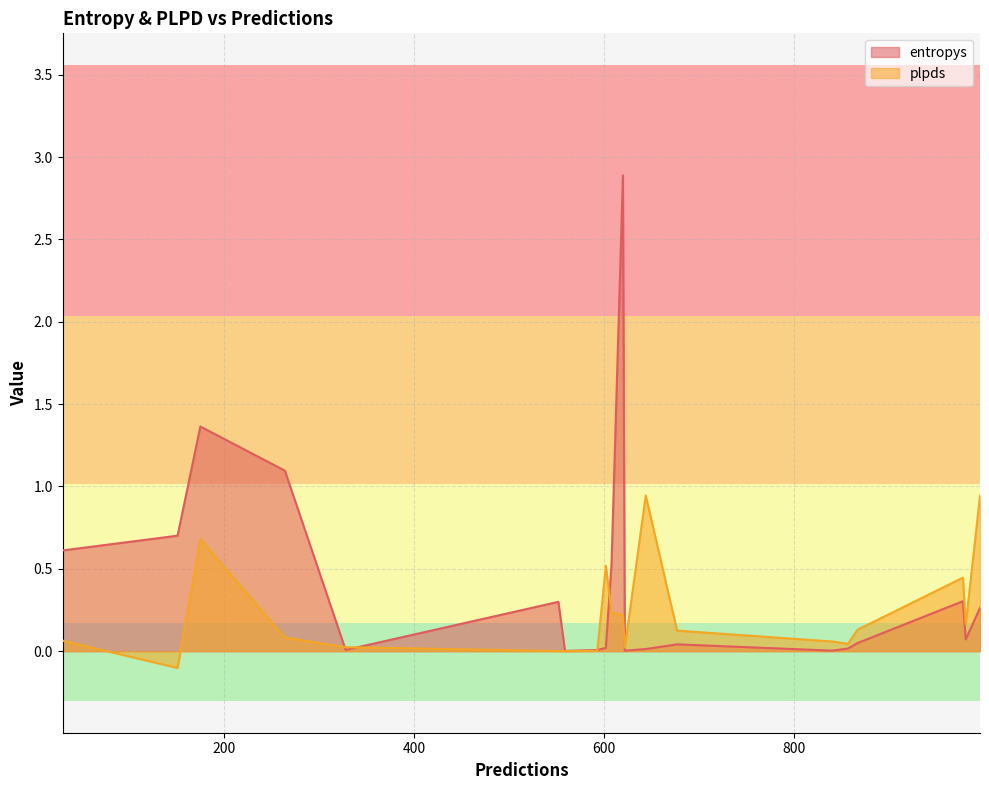

Which series ends up on top after the final intersection of entropys and plpds?

plpds